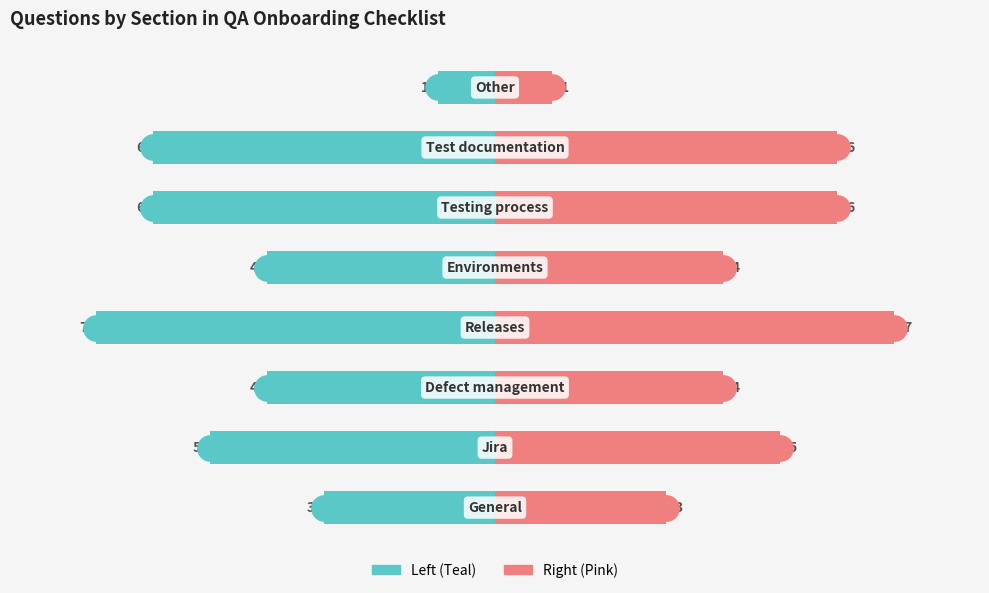

How many values in the Count (Right) series are below 5?

4